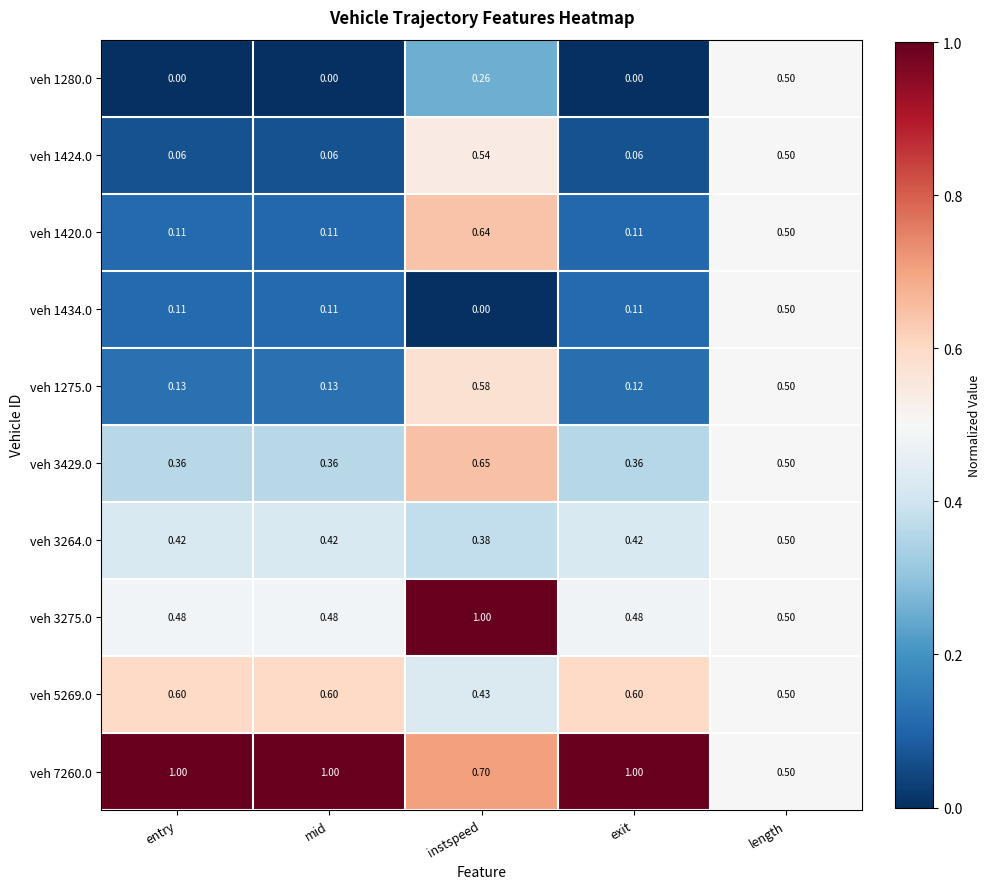

Is the value of veh 5269.0 at exit greater than the value of veh 3429.0 at exit?

Yes